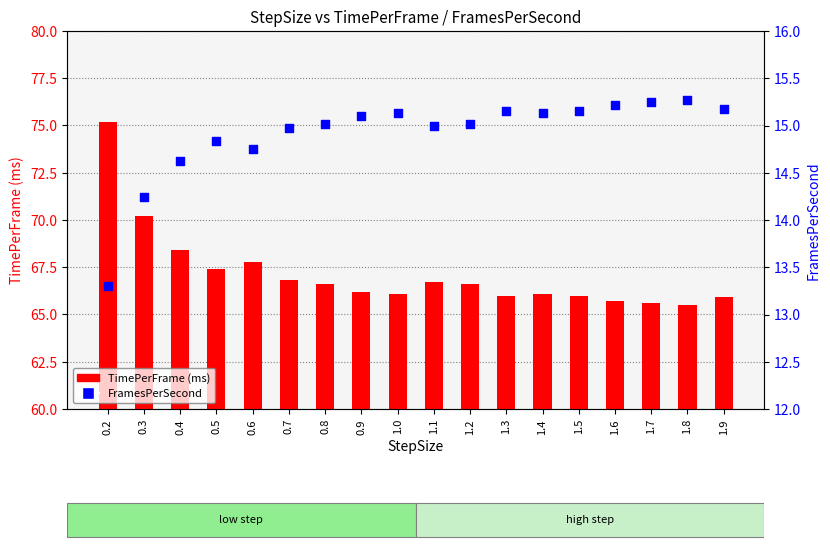

Is the value of FramesPerSecond at 1.0 greater than the value of TimePerFrame (ms) at 1.9?

No